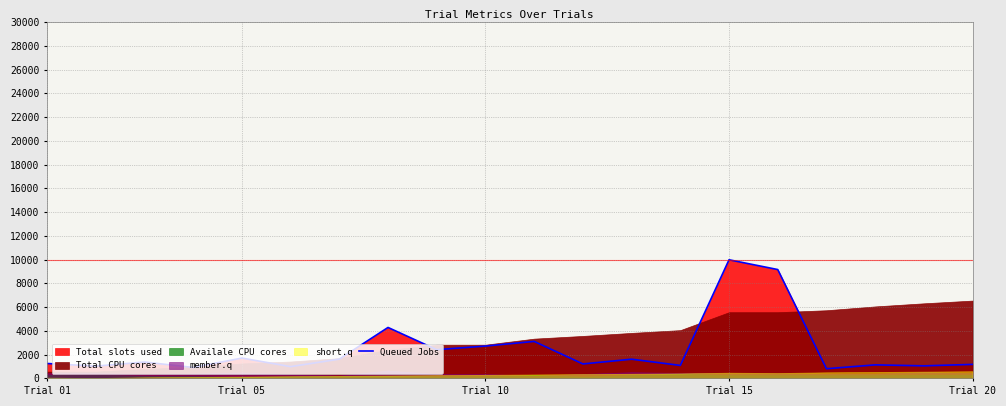

How many interior local valleys (lower than both neighbors) does the data have?

8